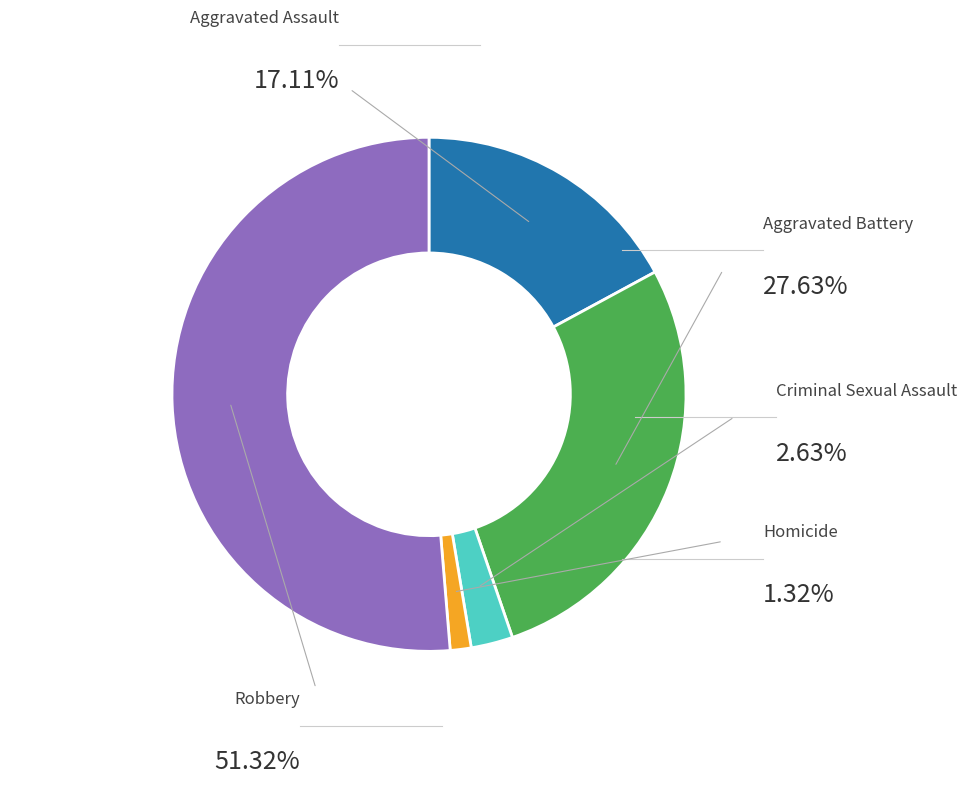

What percentage is the Aggravated Assault slice, to the nearest percent?

17%